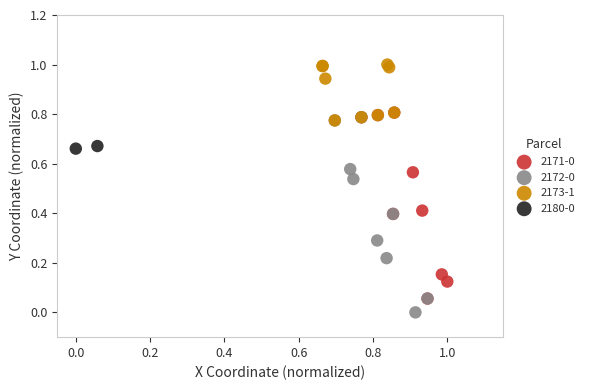

What are all the series names shown in the legend?

2171-0, 2172-0, 2173-1, 2180-0